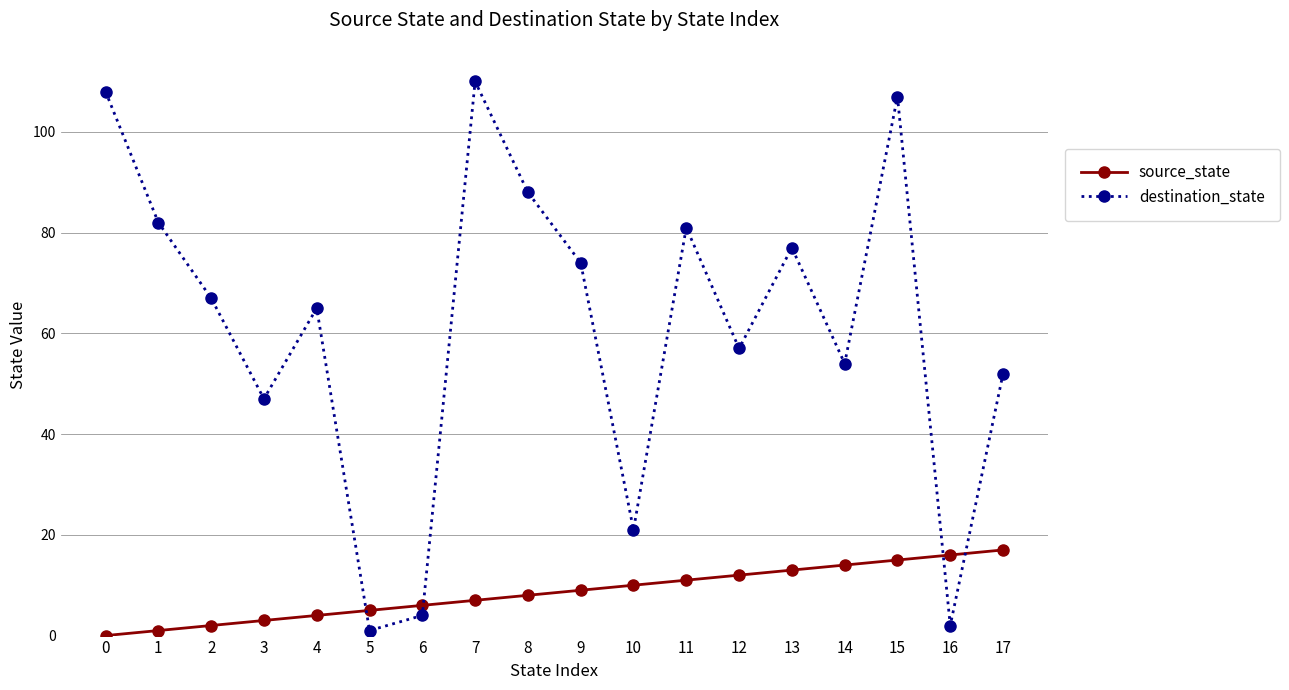

True or false: source_state and destination_state cross at least once.

True